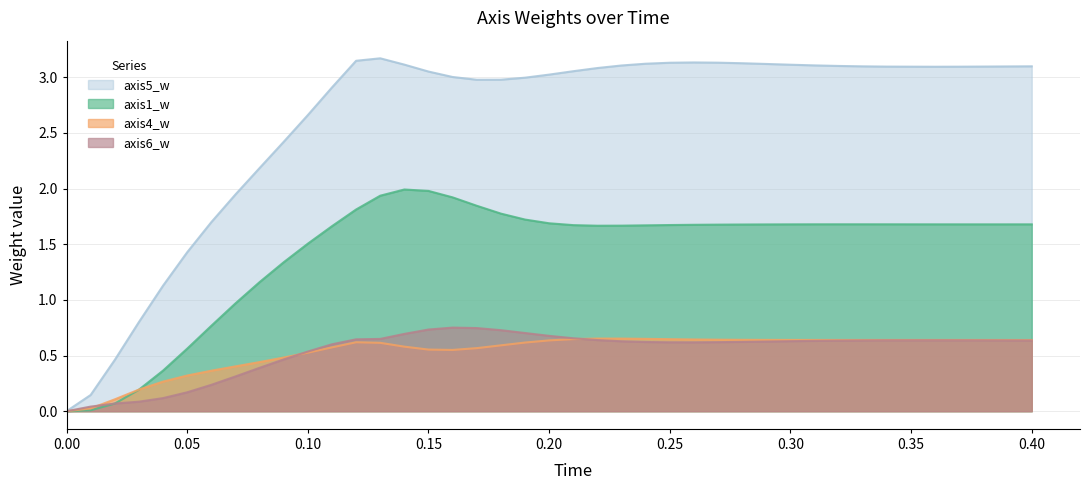

Count the number of data series in this chart.

4